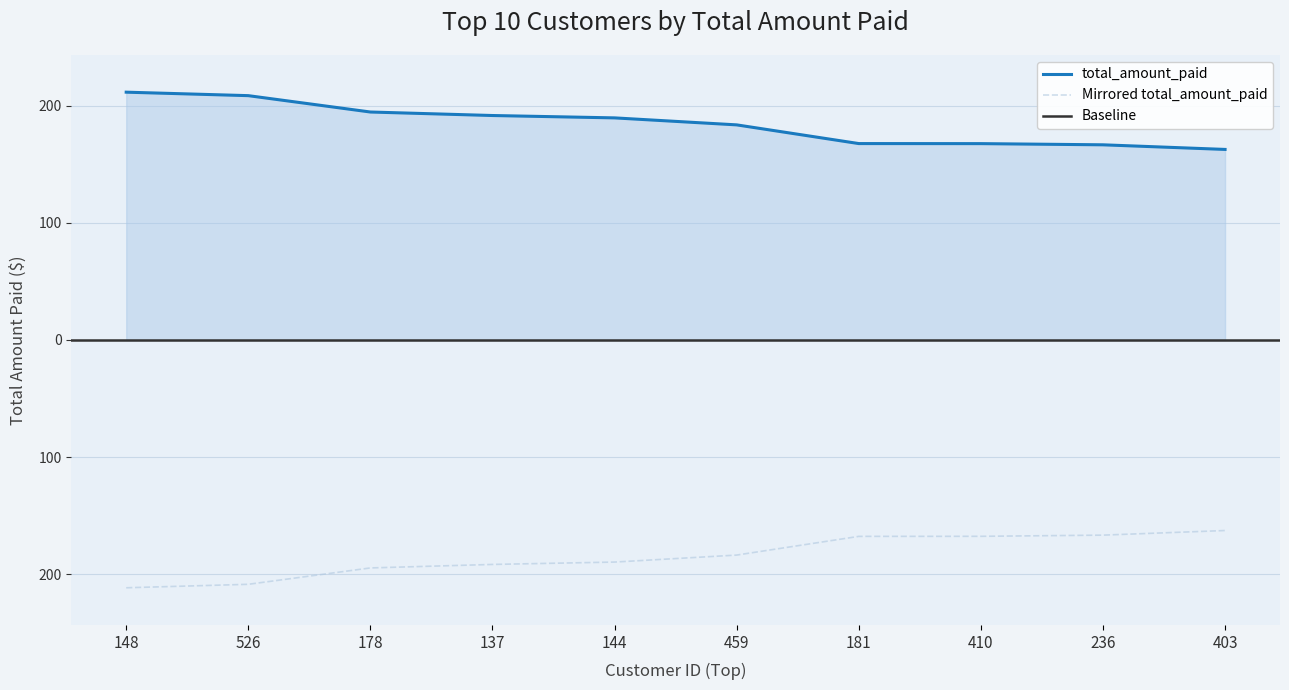

What is the approximate value at 181?

167.7